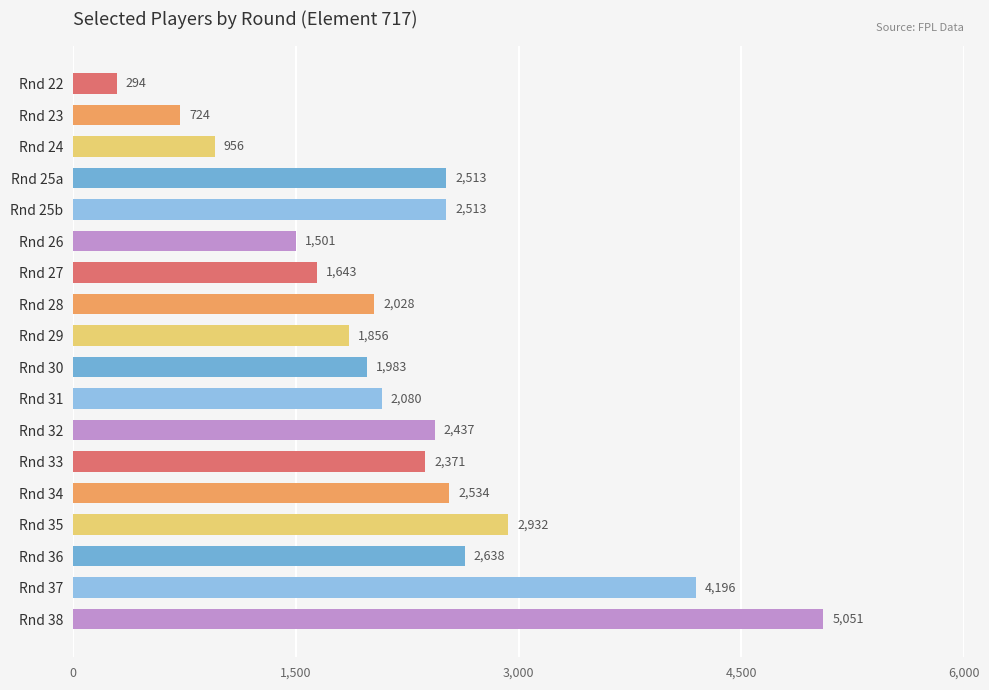

What is the label of the 1st bar from the top?

Rnd 22